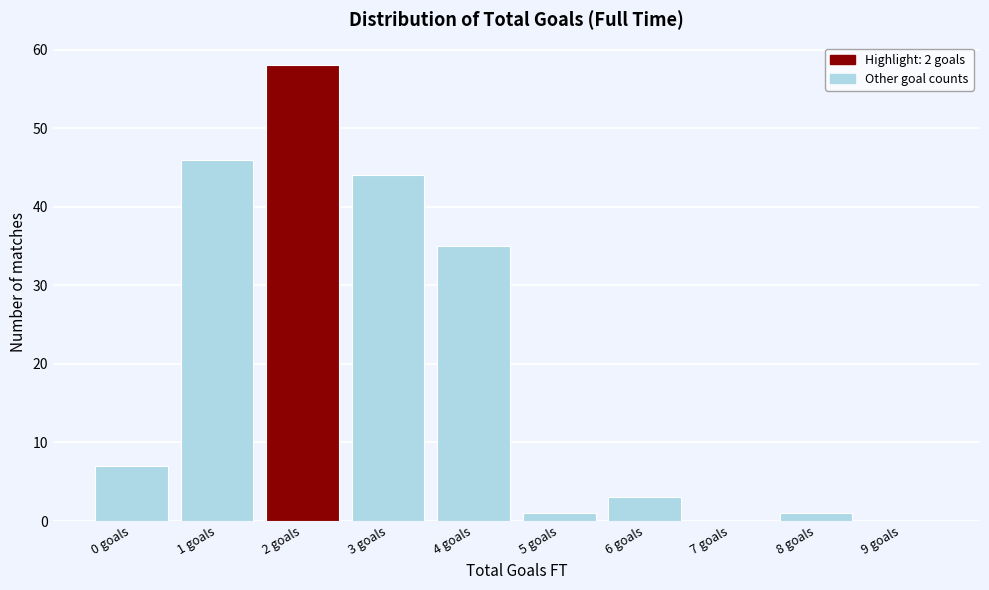

Reading left to right, list all the values displayed in this chart.

0 goals=7	1 goals=46	2 goals=58	3 goals=44	4 goals=35	5 goals=1	6 goals=3	7 goals=0	8 goals=1	9 goals=0